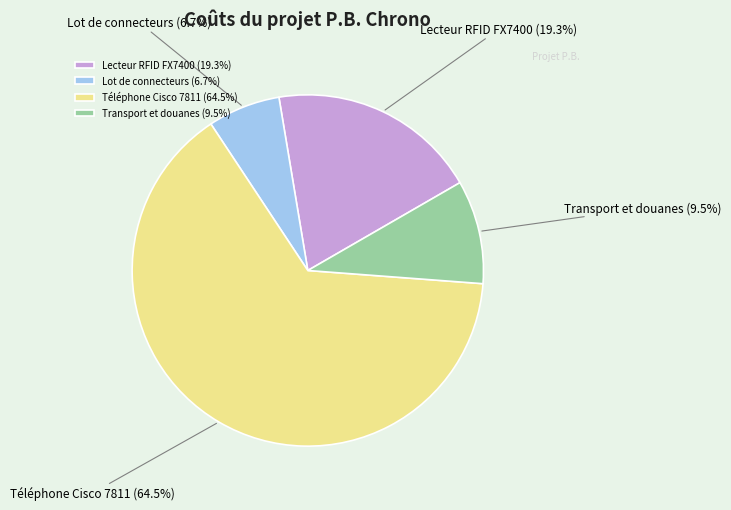

What is the ratio of the value at Lecteur RFID FX7400 to the value at Transport et douanes?

2.0